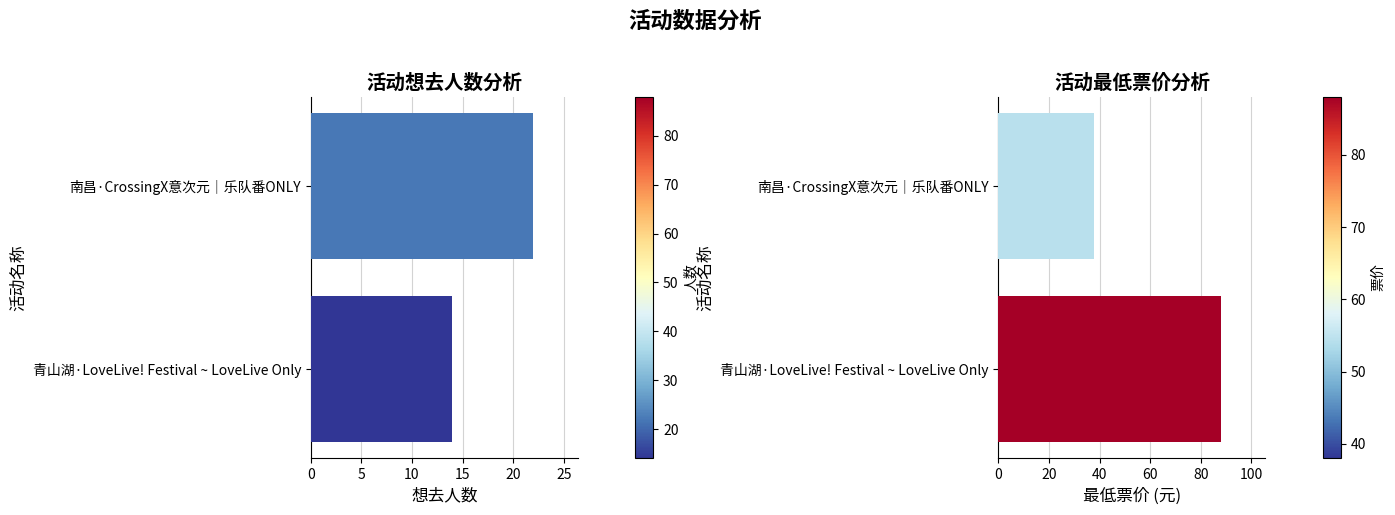

What are all the series names shown in the legend?

想去人数, 最低票价